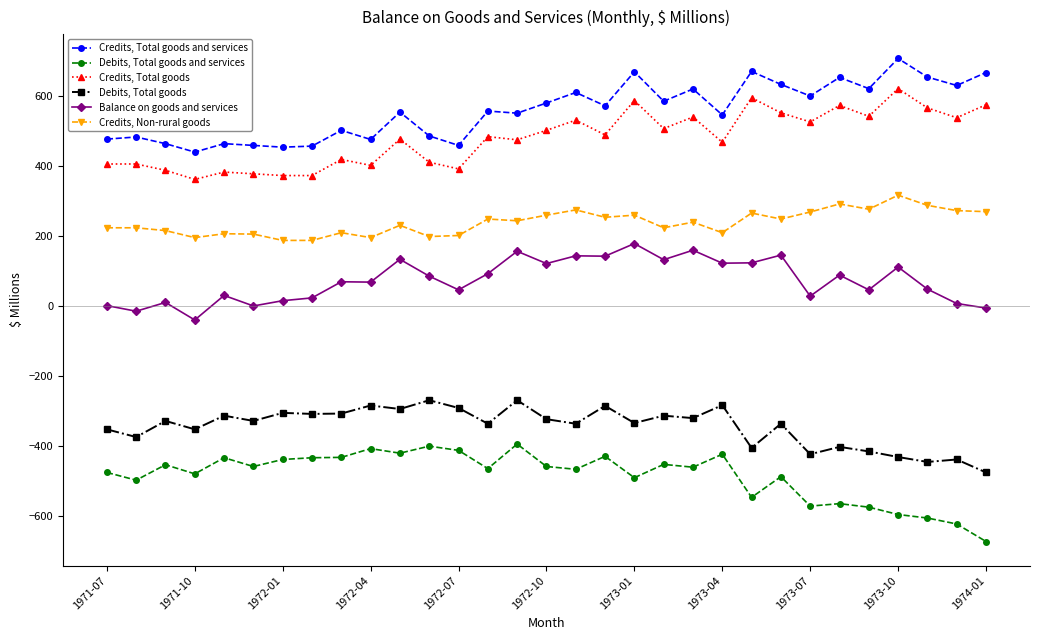

Which series has the largest total across all categories?

Credits, Total goods and services